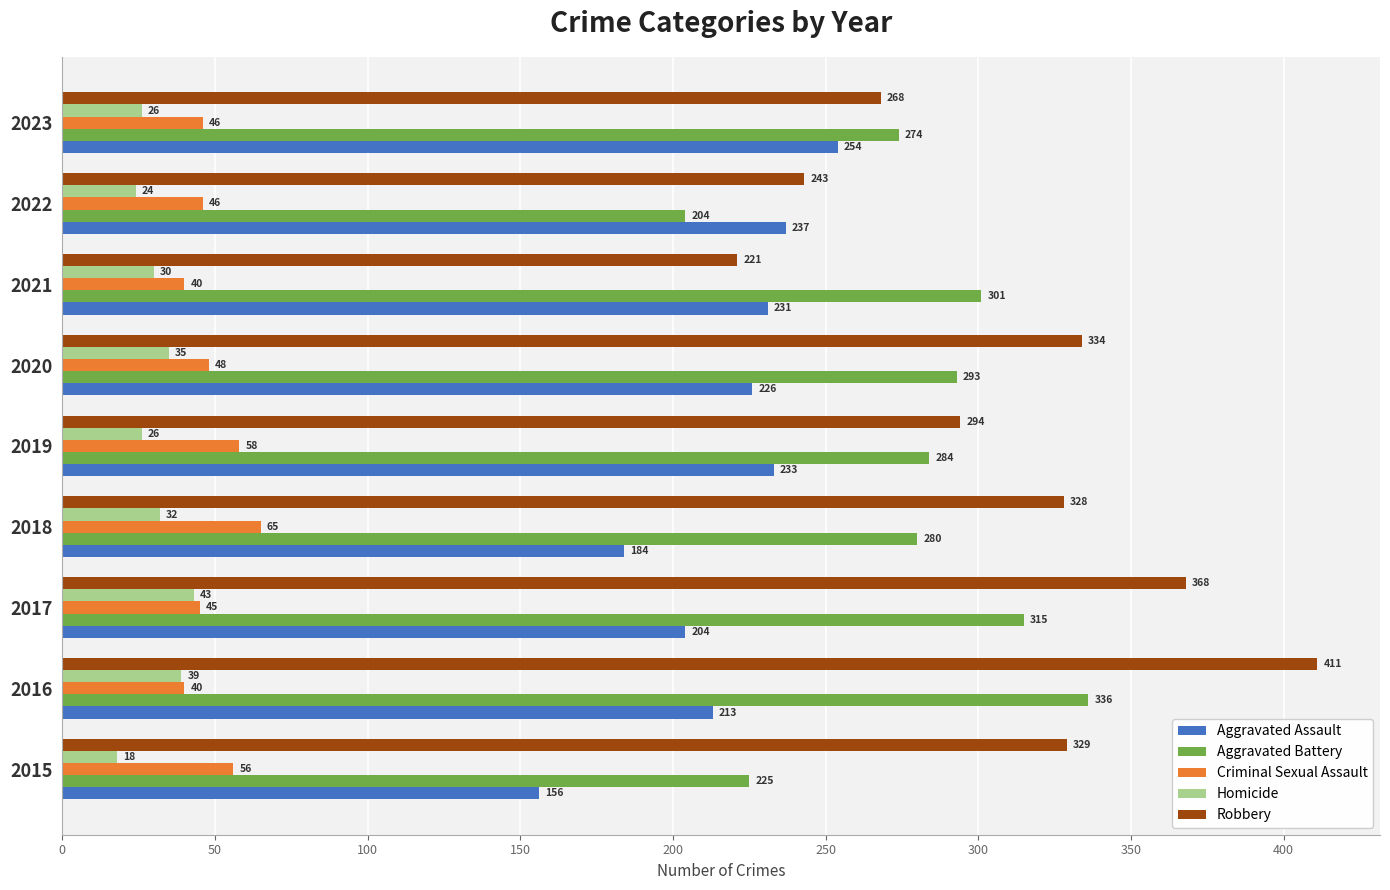

What is the difference between the maximum and second lowest values in the Aggravated Battery series?

111